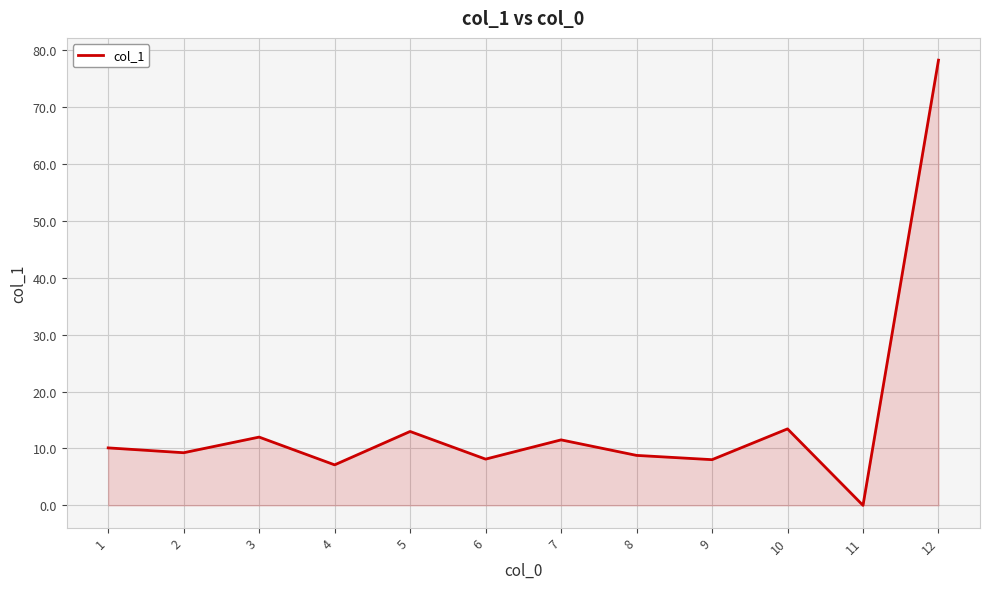

Approximately how many times larger is the value at 7 compared to 4?

1.6